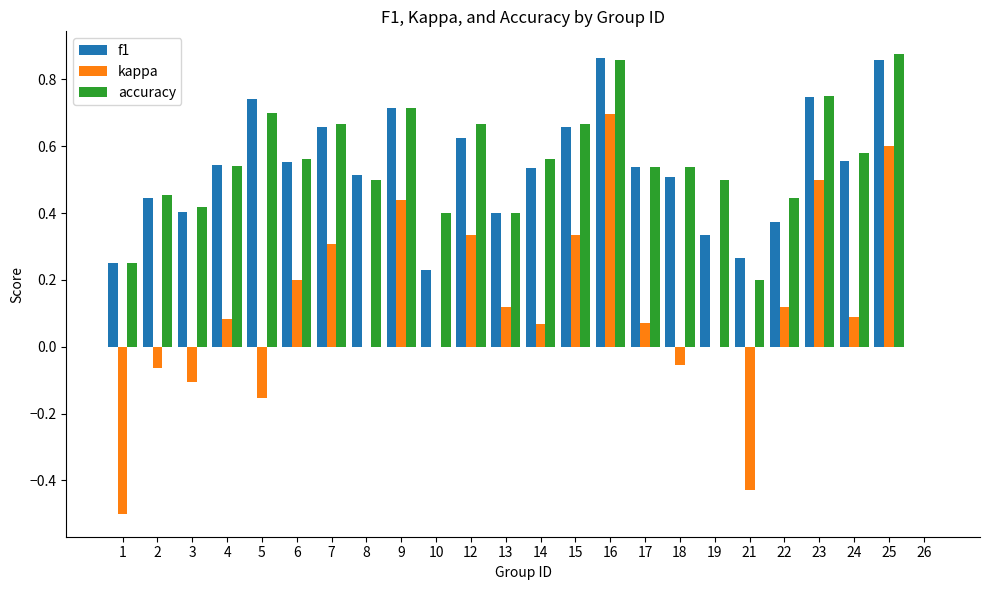

How many data points in accuracy are above 0?

23